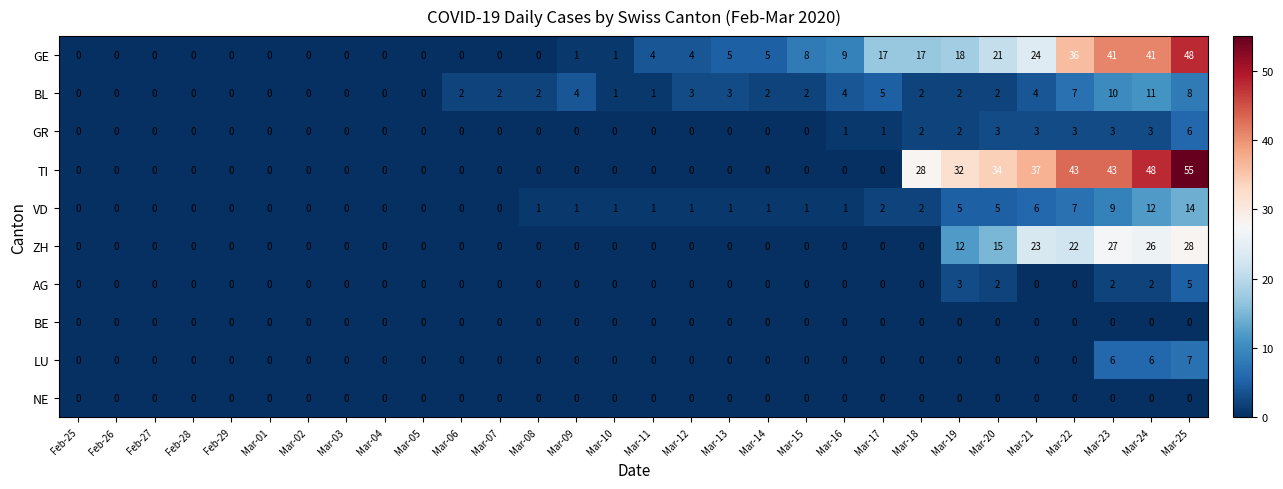

What is the total value across all series at Mar-24?

149